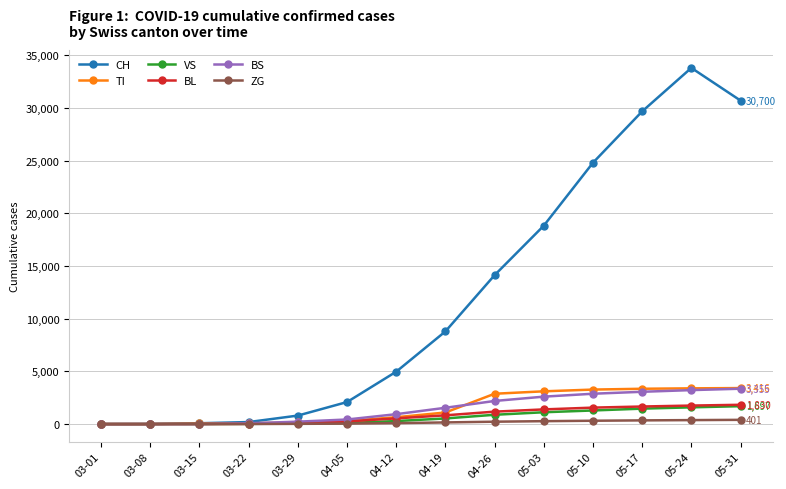

What is the label of the 11th point from the right?

03-22